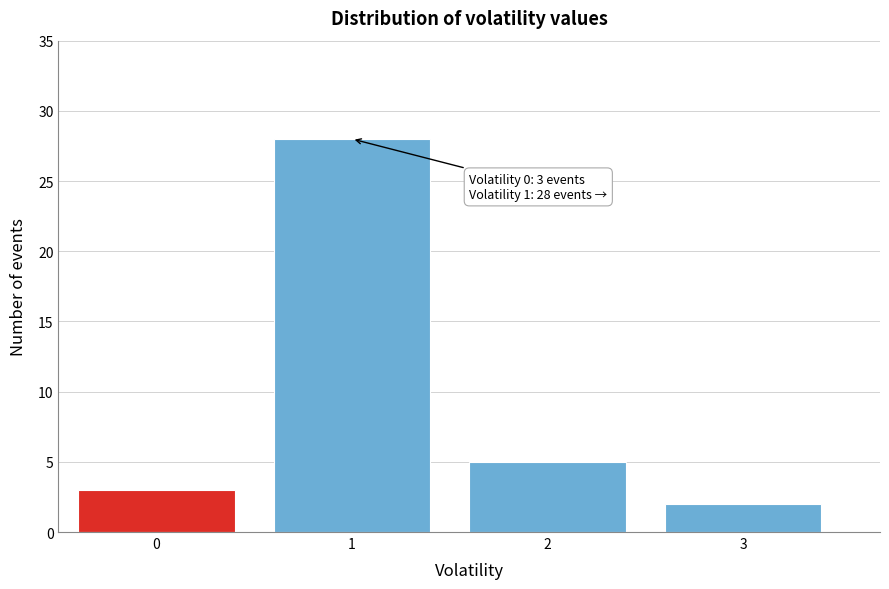

Reading left to right, list all the values displayed in this chart.

3	28	5	2